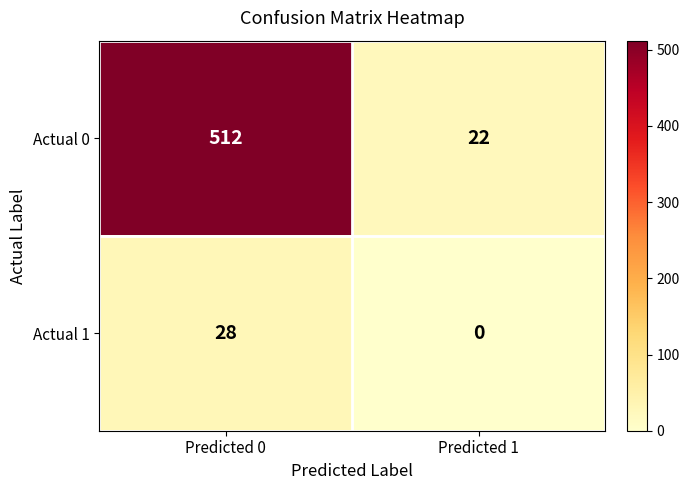

Rank the series by their average value, from highest to lowest.

Actual 0, Actual 1